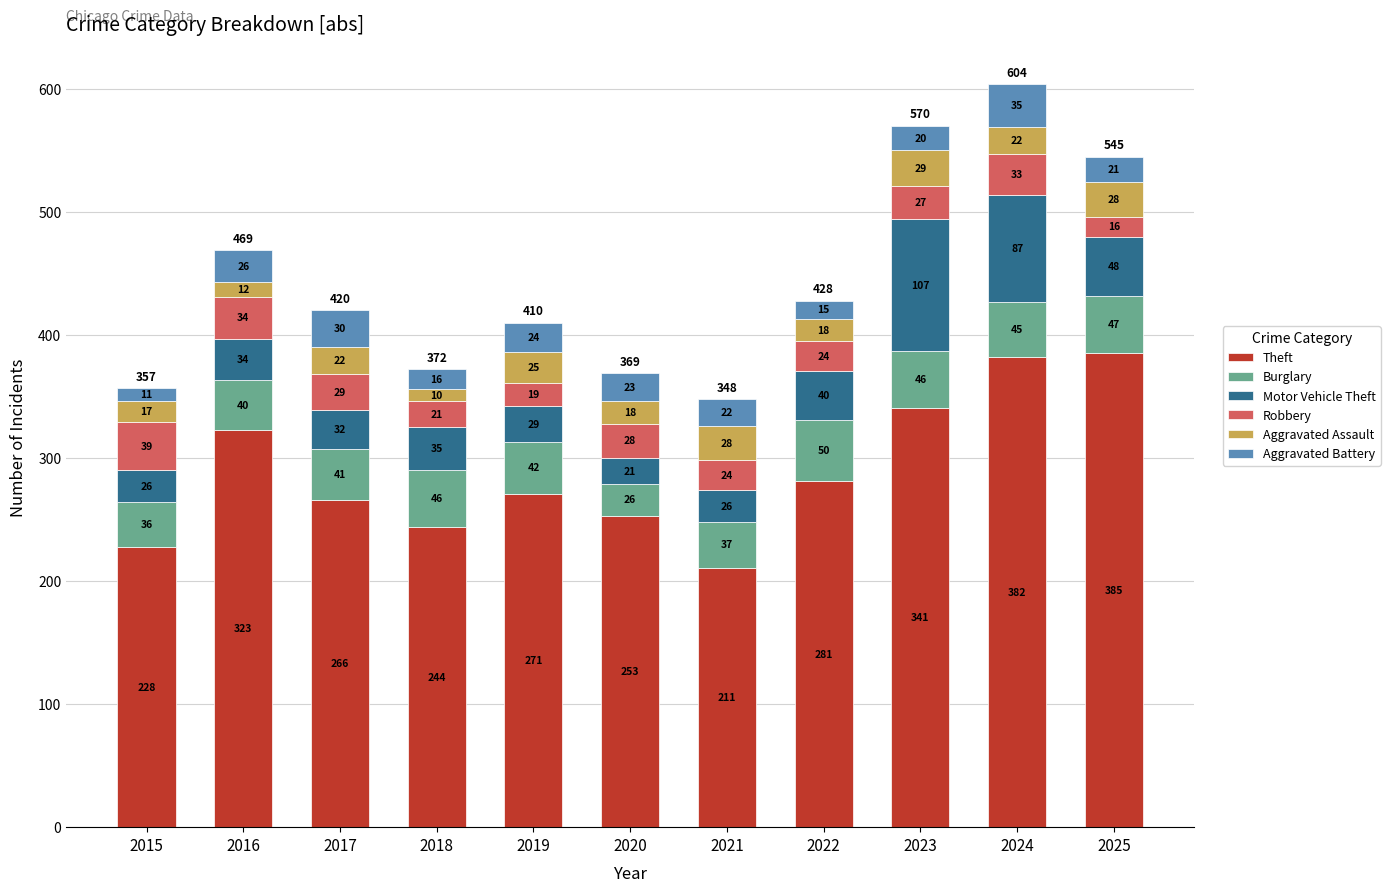

What is the difference between the Theft values at 2017 and 2015?

38